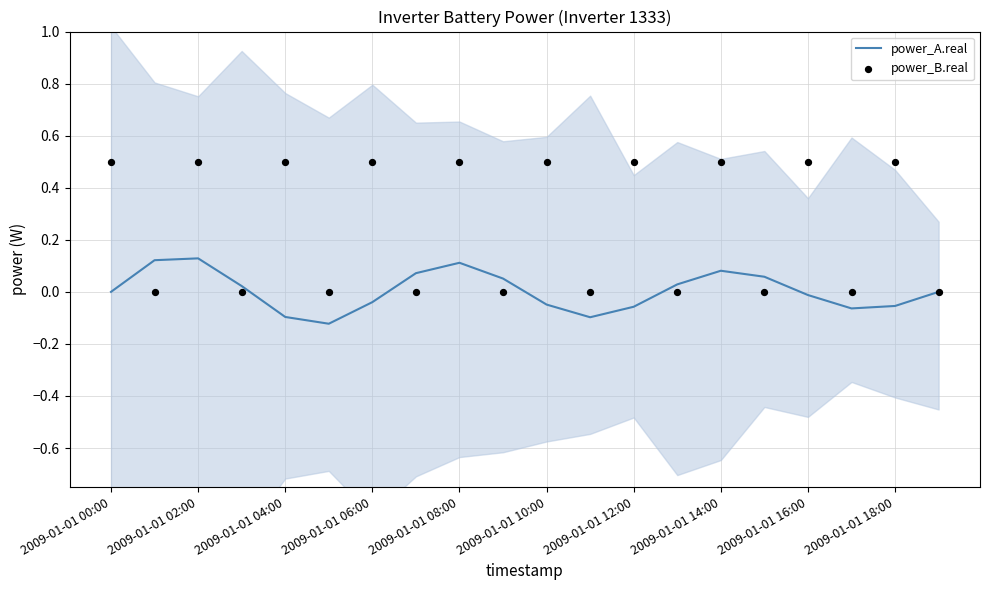

What are all the series names shown in the legend?

power_A.real, power_B.real